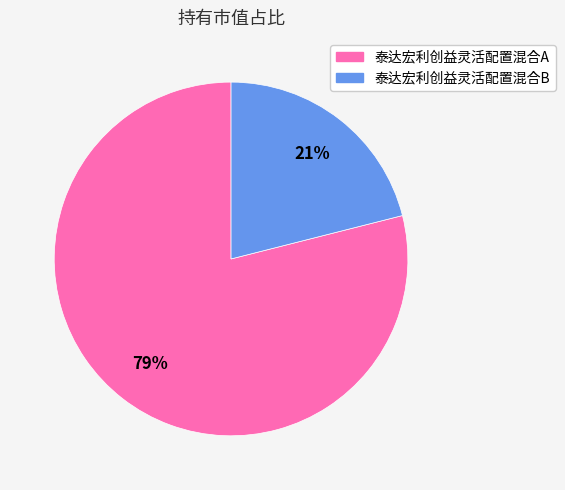

Is there any slice that represents more than half of the pie?

Yes